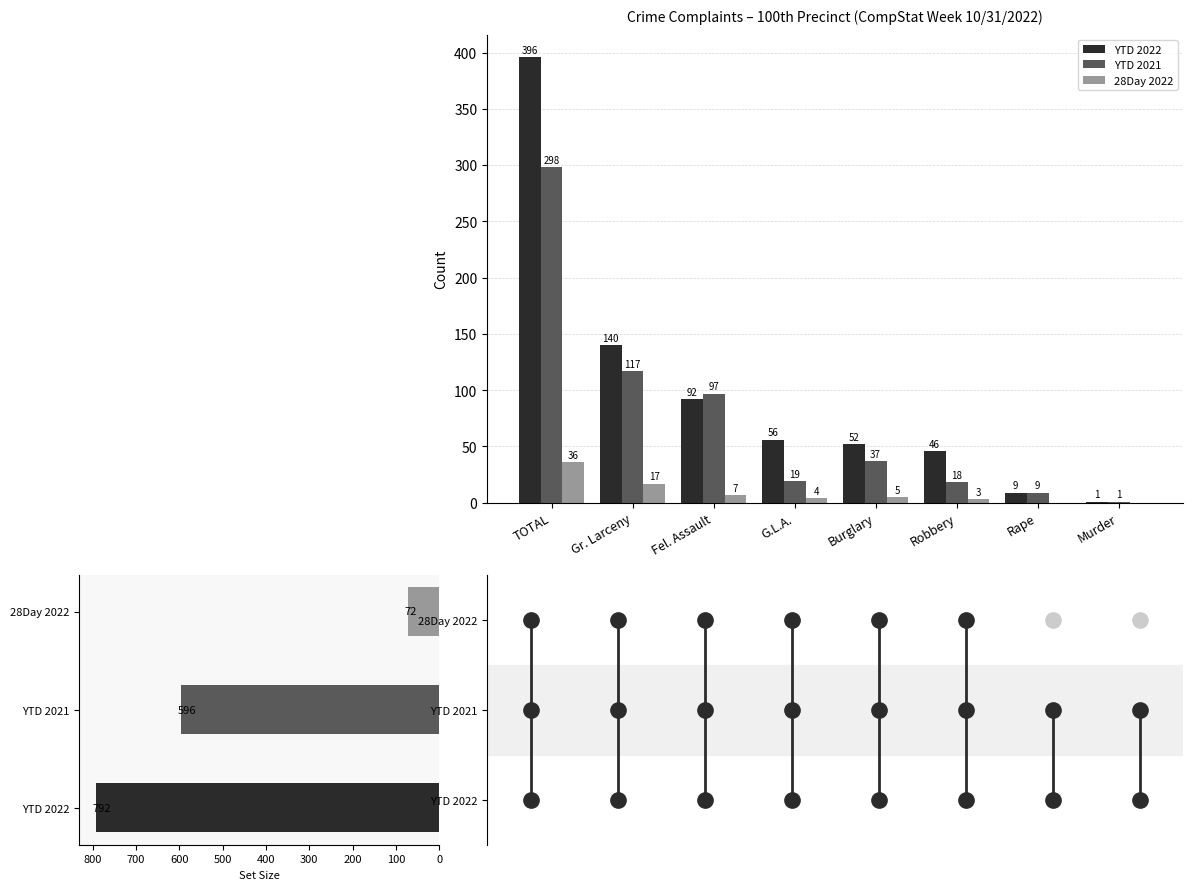

Which series has the widest spread of Y values?

YTD 2022